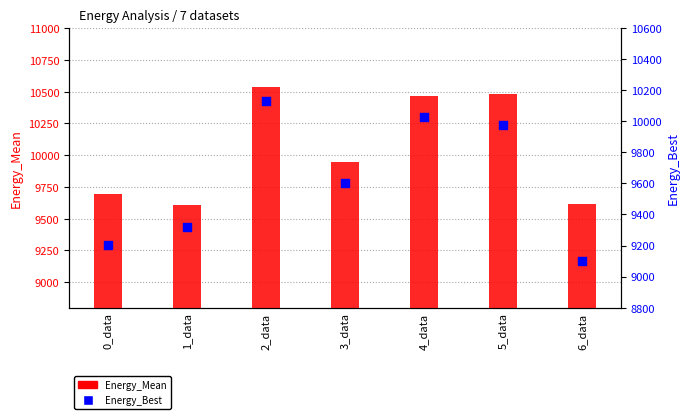

Is the value of Energy_Mean at 5_data greater than the value of Energy_Best at 5_data?

Yes